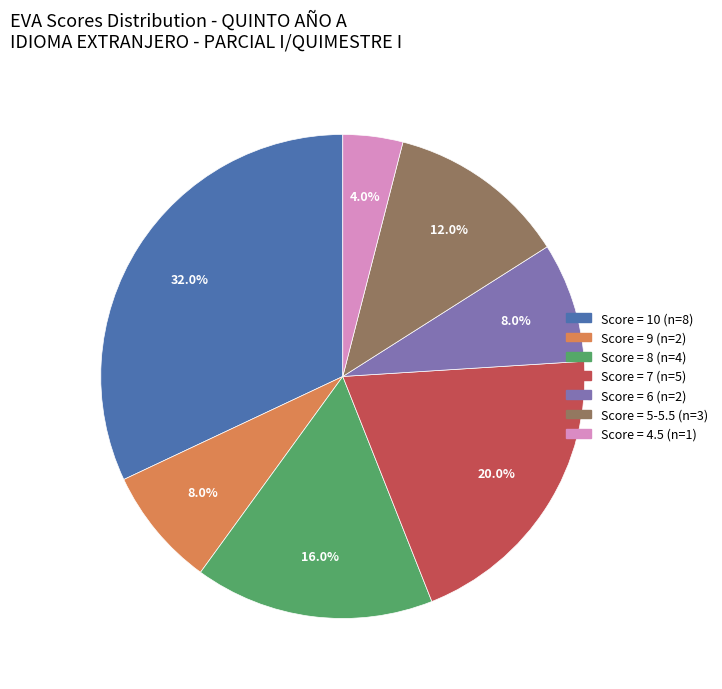

Is there any slice that represents more than half of the pie?

No